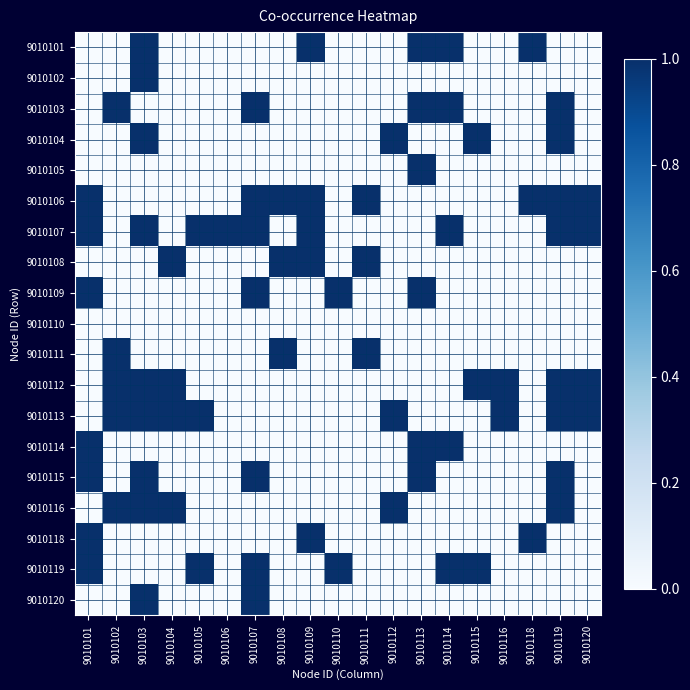

At how many categories does at least one series exceed 0?

19